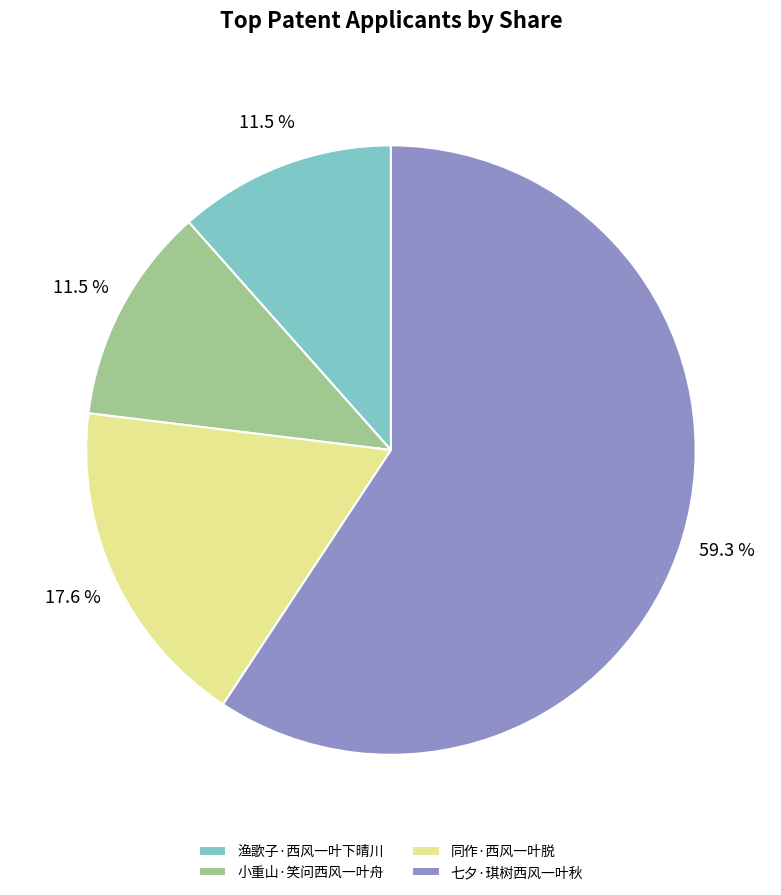

Does 七夕·琪树西风一叶秋 represent more than half of the total?

Yes